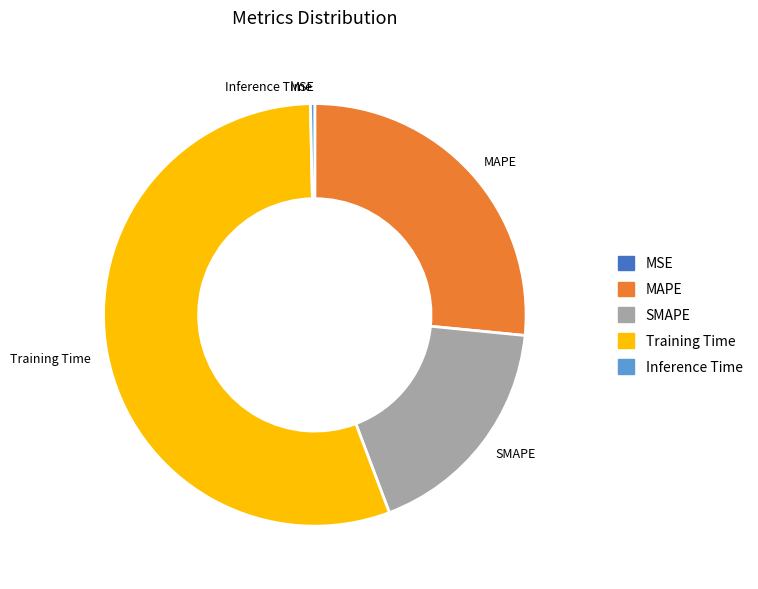

Is the sum of Inference Time and SMAPE greater than half?

No